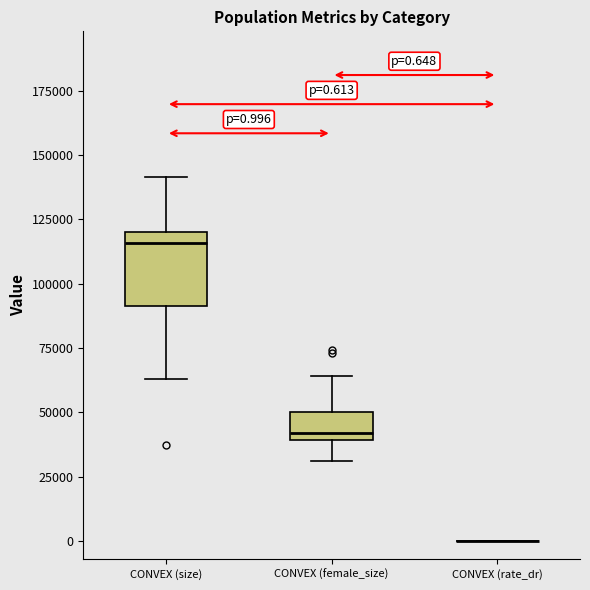

Which box is the tallest, from its lower edge to its upper edge?

CONVEX (size)